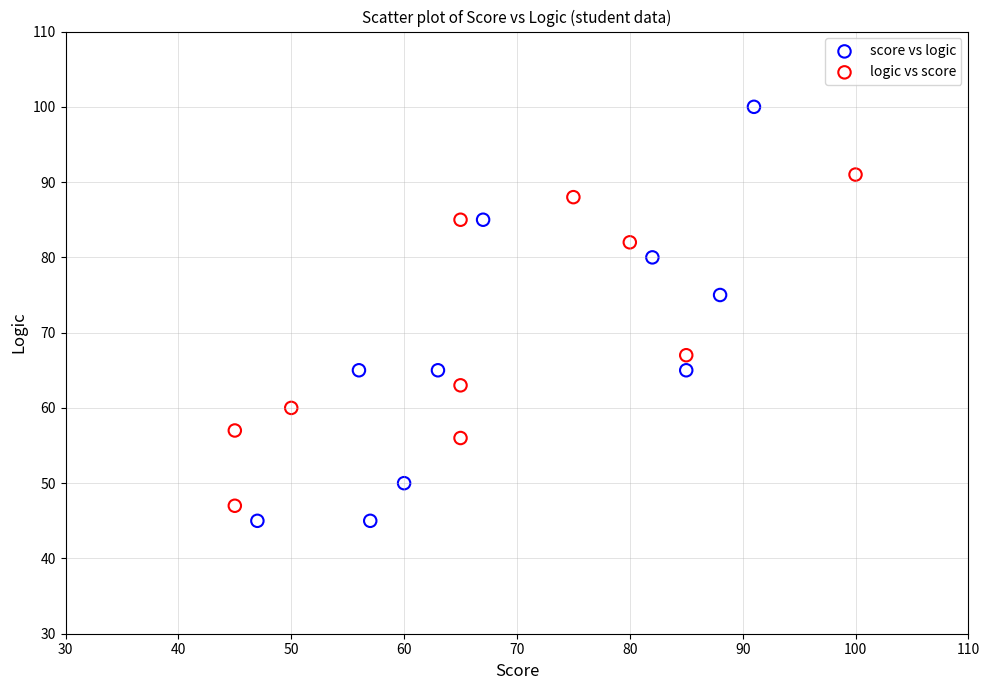

Which series has the widest spread of Y values?

score vs logic